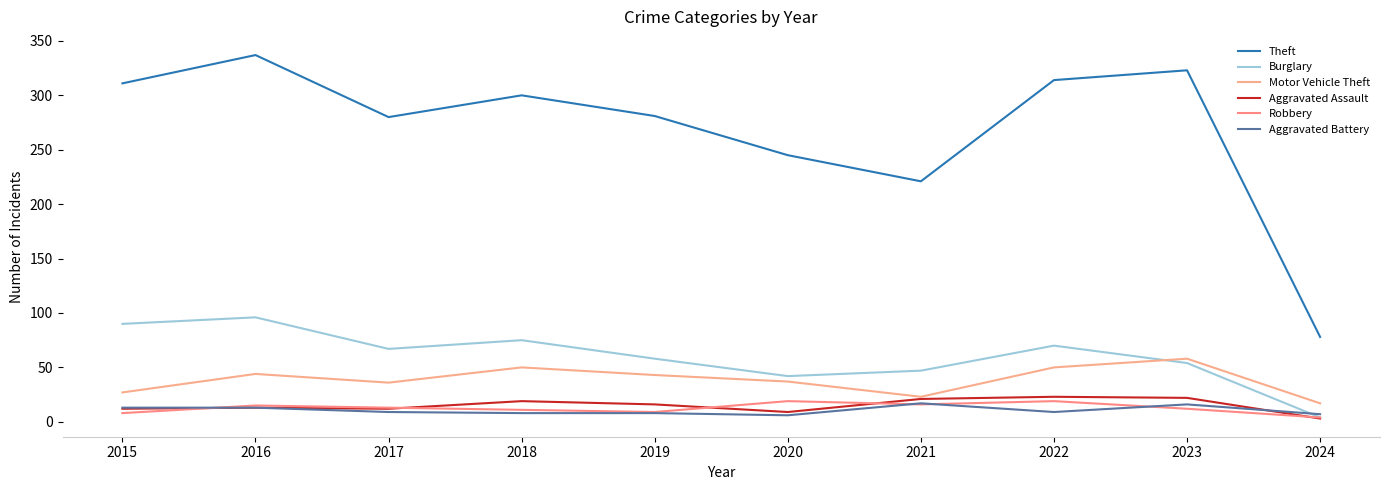

Where does the Theft series first go above 300?

2015